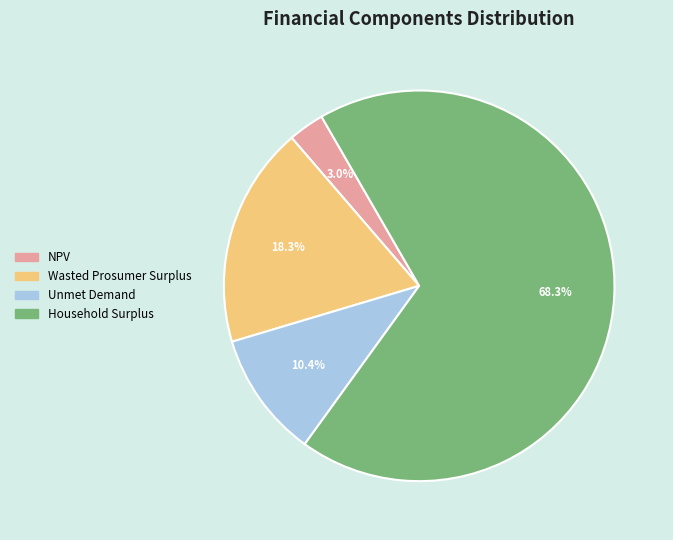

What is the ratio of the value at NPV to the value at Wasted Prosumer Surplus?

0.2